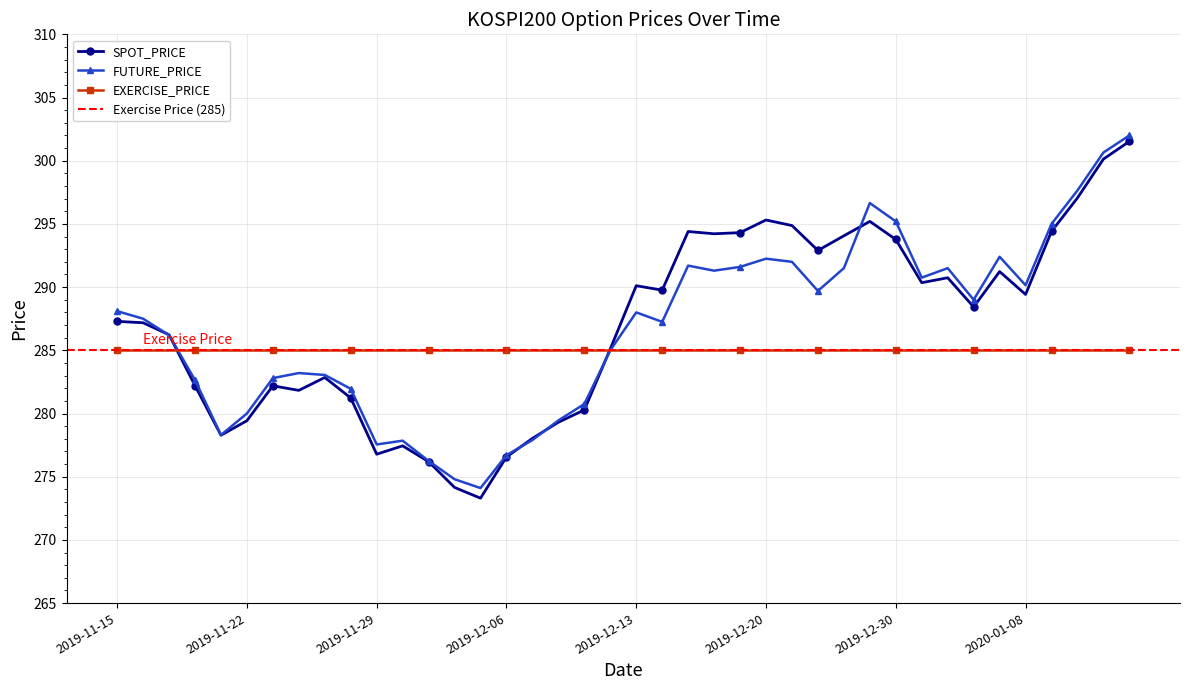

What value does the FUTURE_PRICE series have at 2020-01-07?

292.4